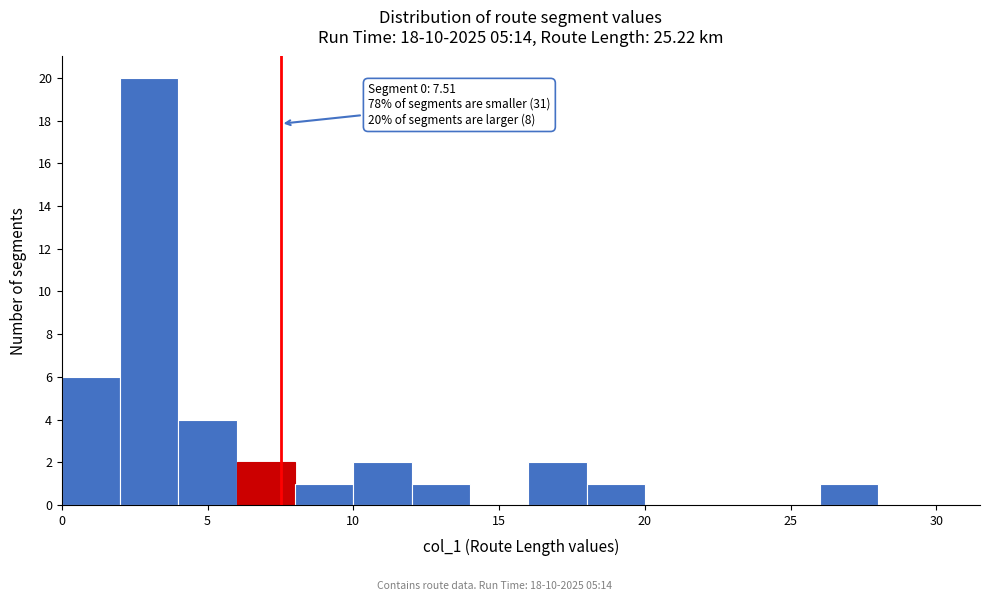

Over which range of the x-axis is the bar tallest?

2 to 4